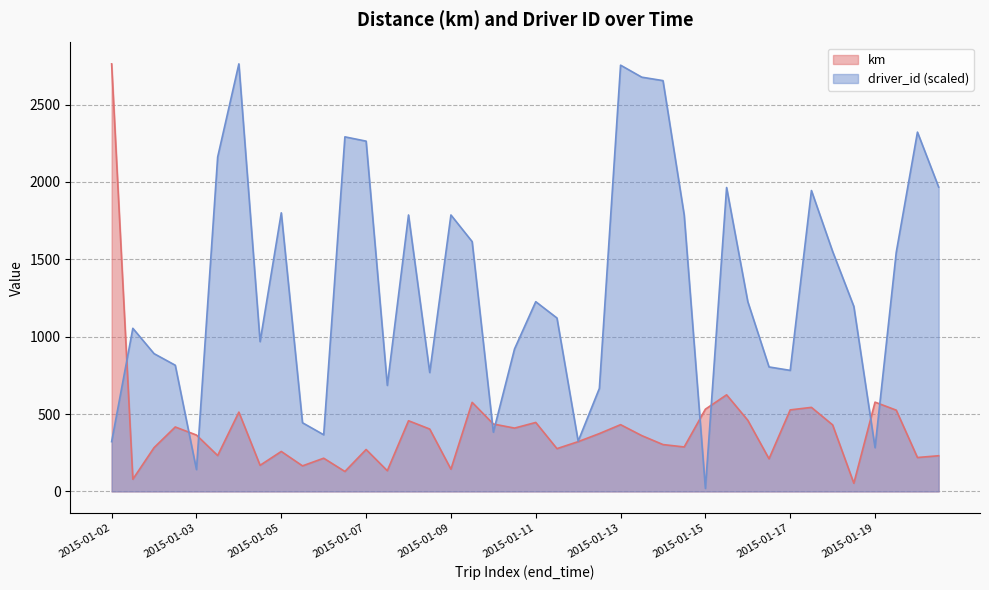

At which category does the chart reach its minimum across all series?

2015-01-15